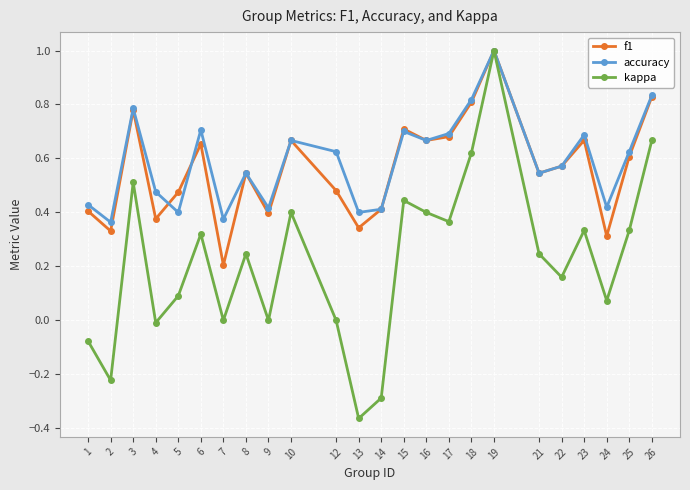

What is the maximum value shown in the chart?

1.0